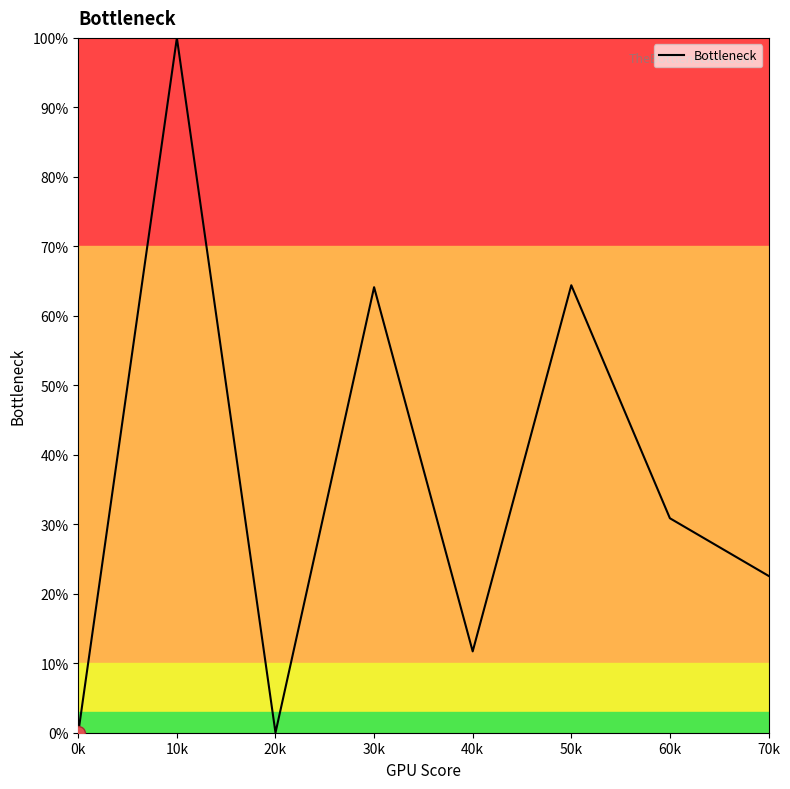

Does the chart have visible grid lines?

No